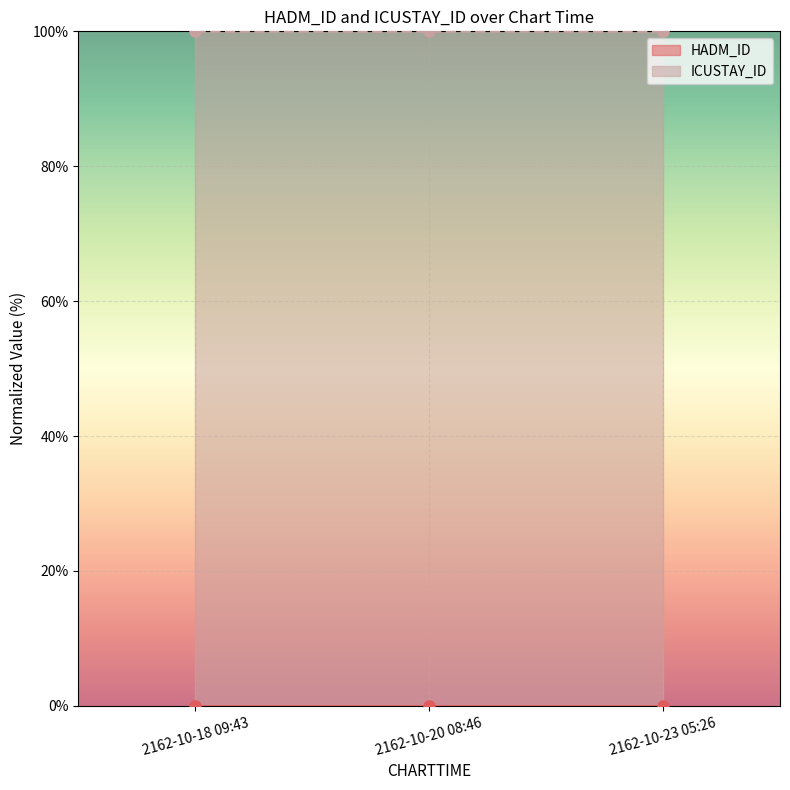

What are all the series names shown in the legend?

HADM_ID, ICUSTAY_ID